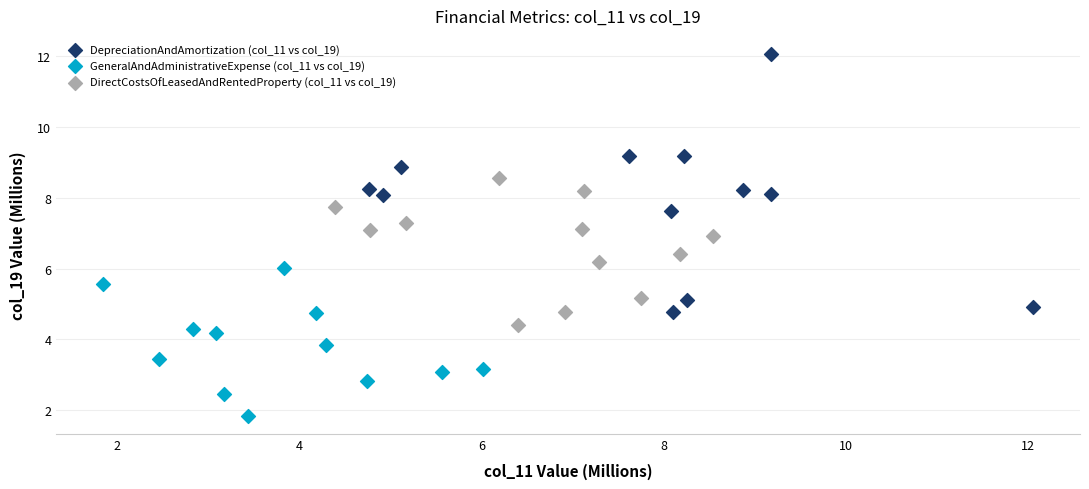

Which series reaches the maximum Y coordinate?

DepreciationAndAmortization (col_11 vs col_19)